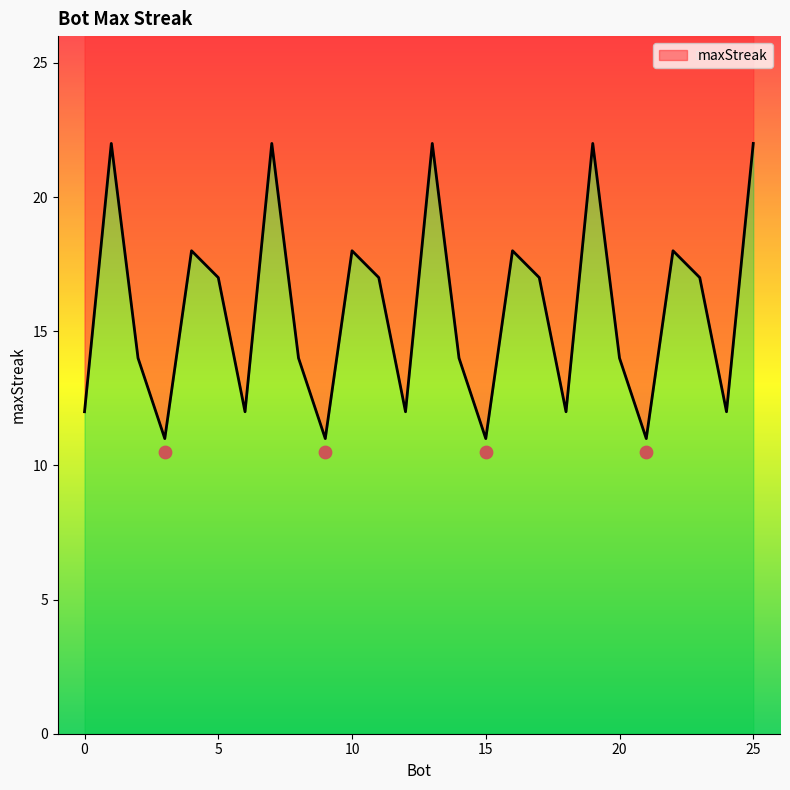

What is the change in value from 1 to 9?

-11